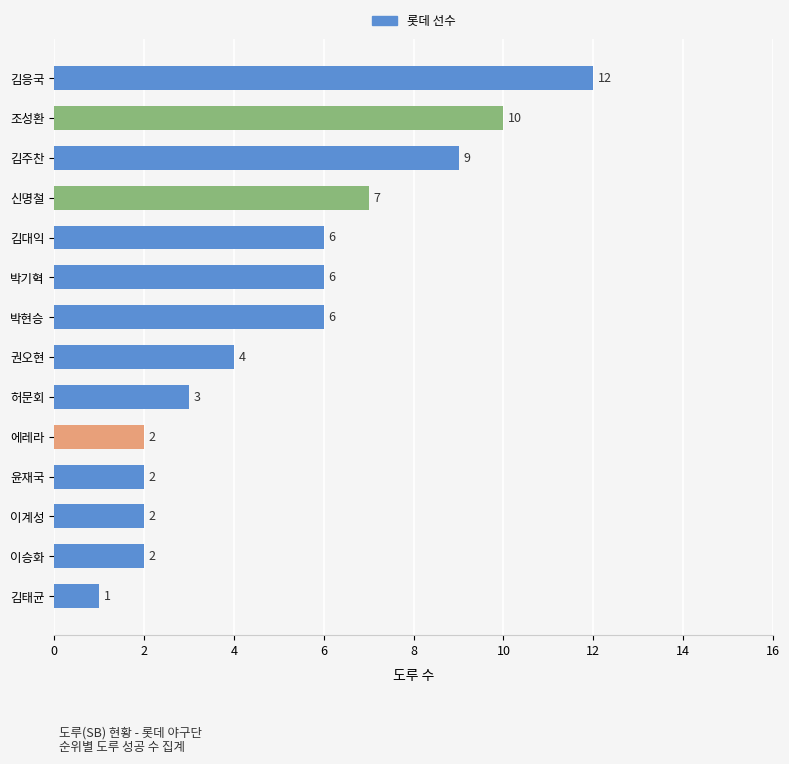

What is the approximate value at 허문회, to the nearest 5?

5